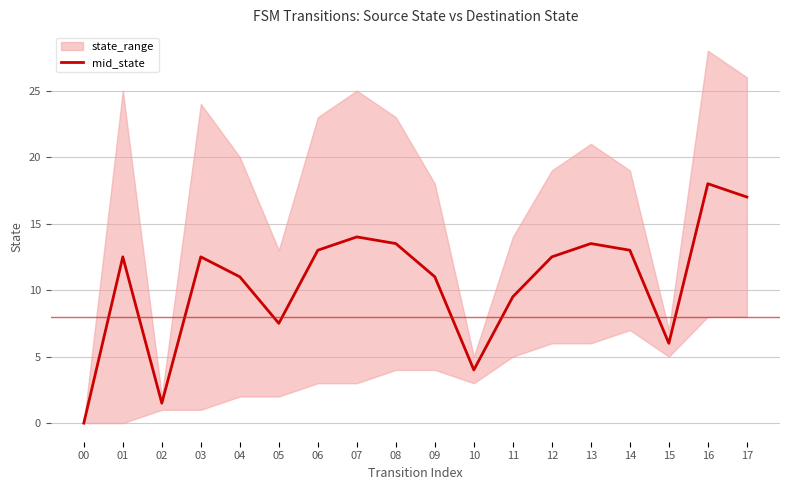

What is the approximate value at 01?

12.5